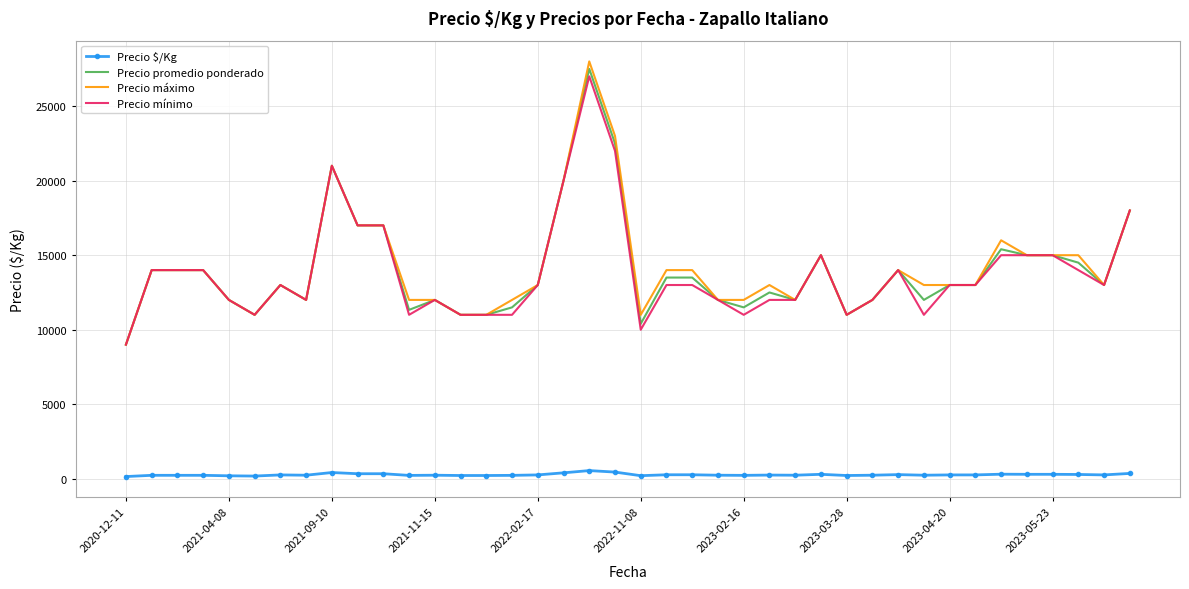

True or false: Precio $/Kg and Precio mínimo intersect in this chart.

False